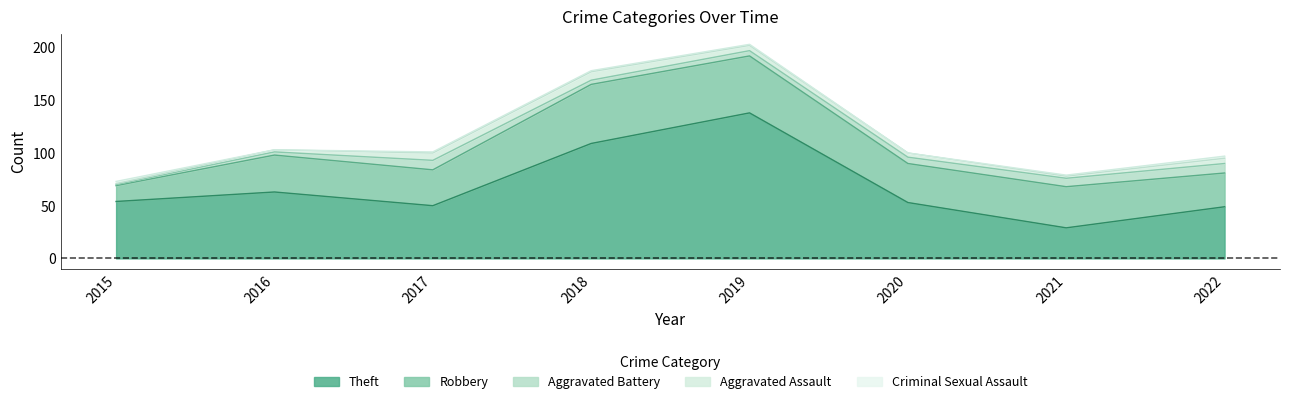

What is the sum of all Theft values?

545